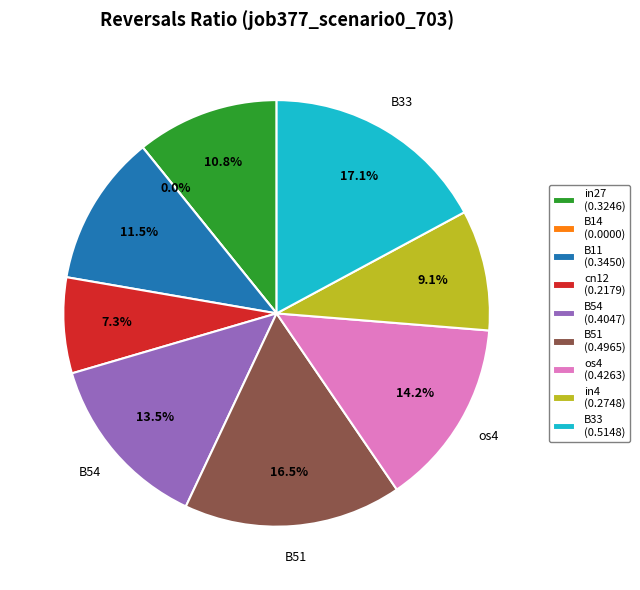

Is it true that B14 is 12% of the pie?

False